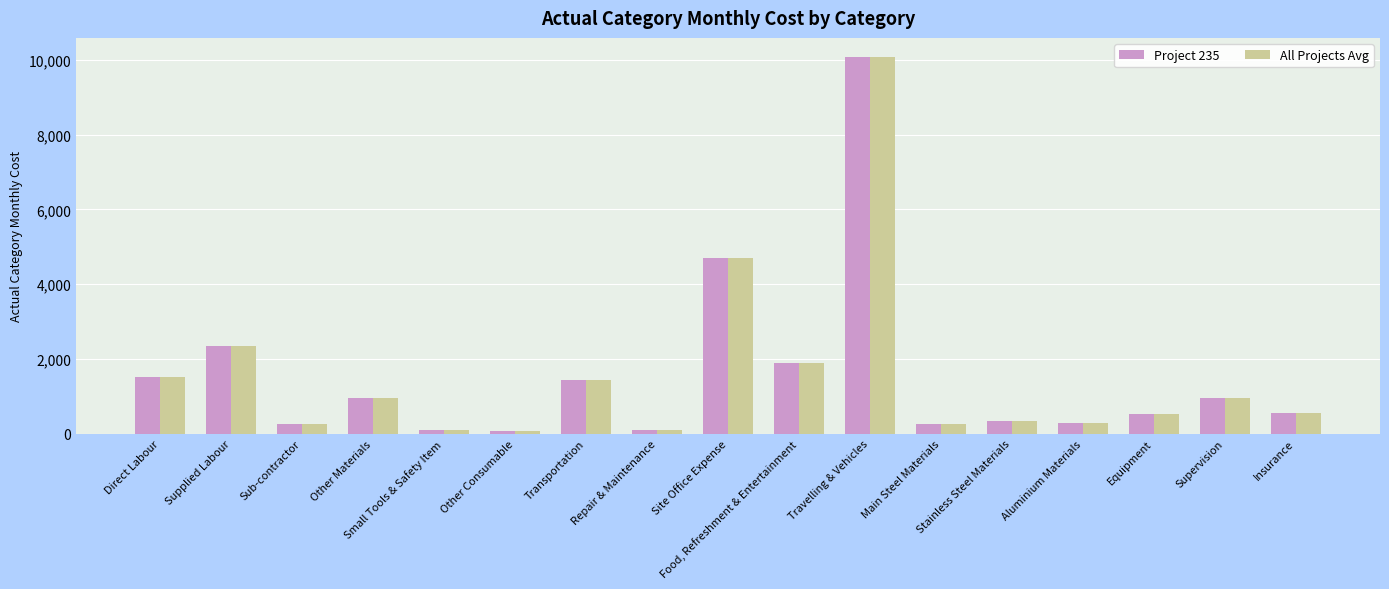

What is the difference between the maximum and minimum values in the Project 235 series?

9999.7